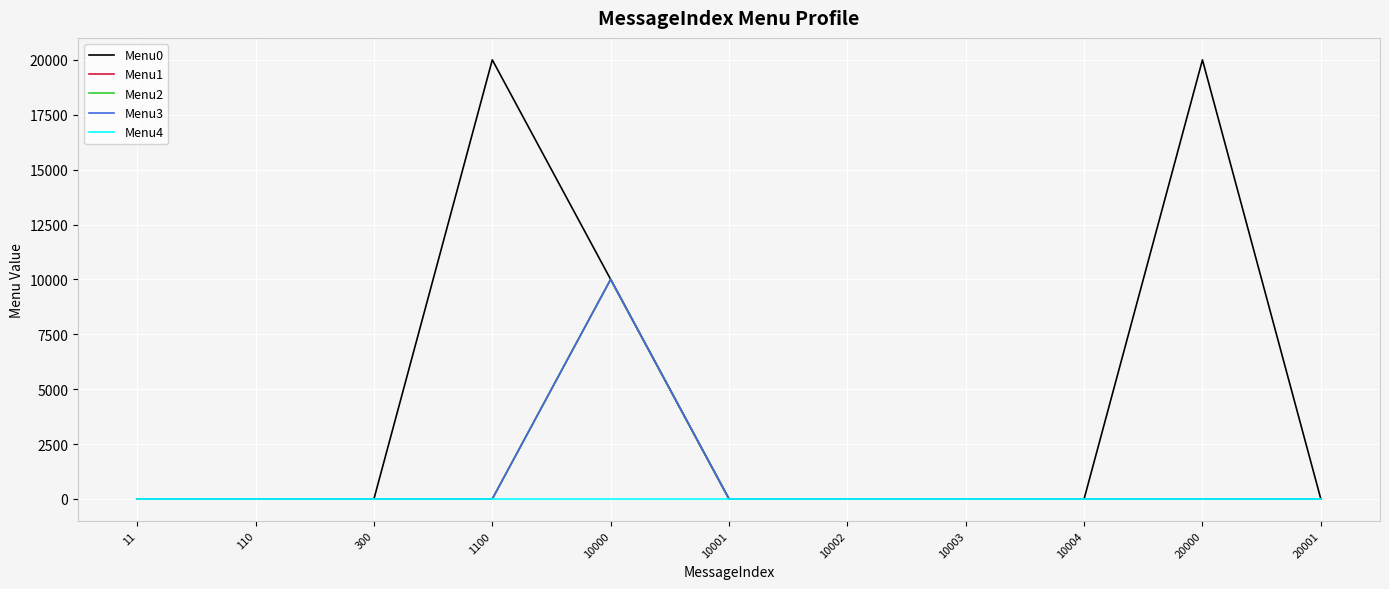

At which category is the sum across all series the highest?

10000